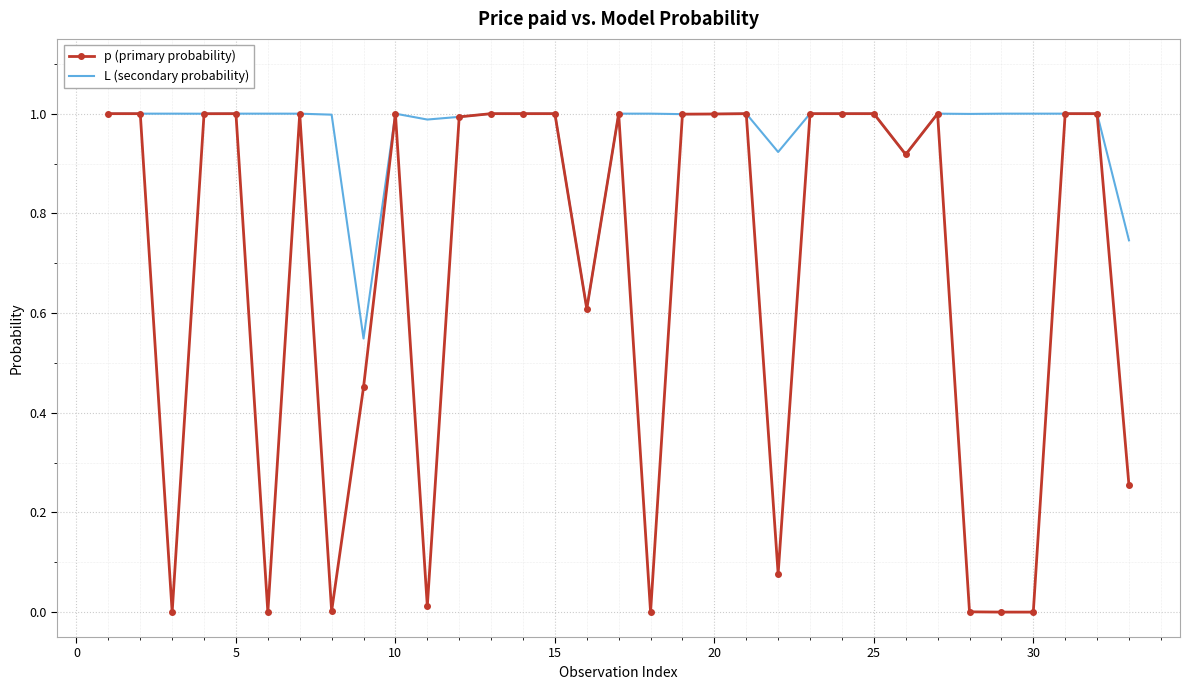

What is the maximum value for p (primary probability)?

1.0